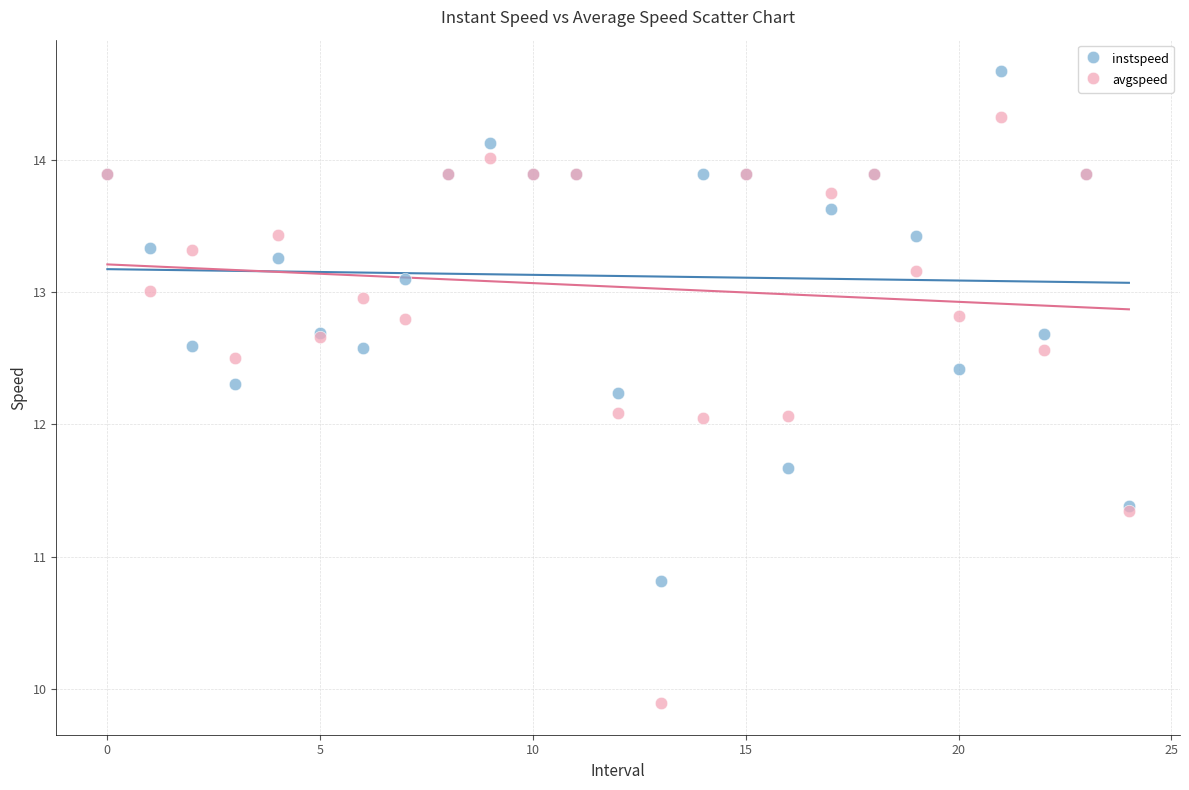

What are all the series names shown in the legend?

instspeed, avgspeed